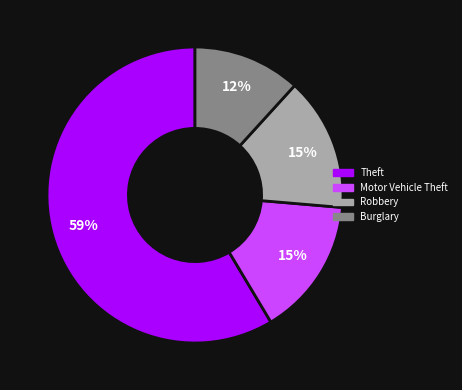

To the nearest percent, what is the average slice percentage?

25%